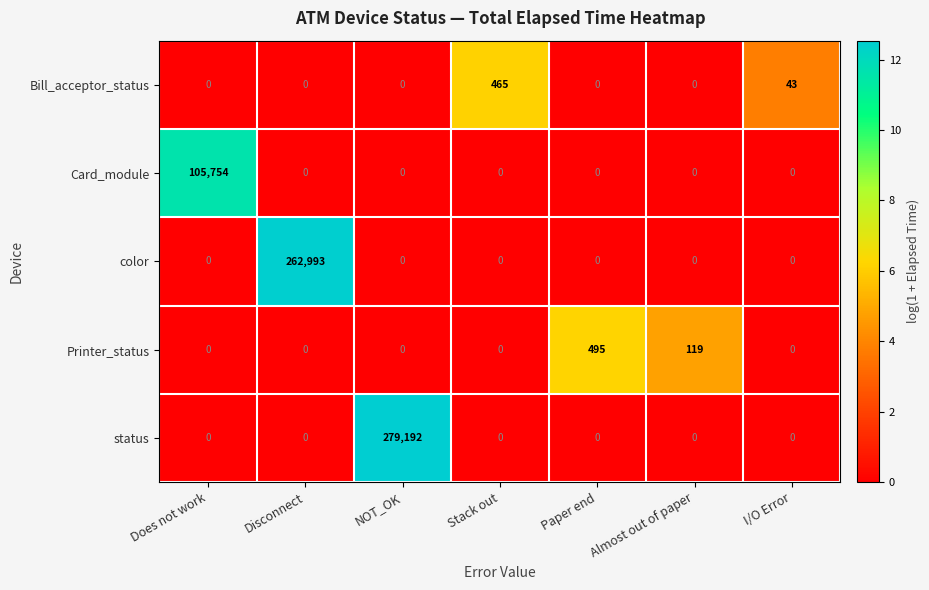

Which series has the widest spread of values?

status